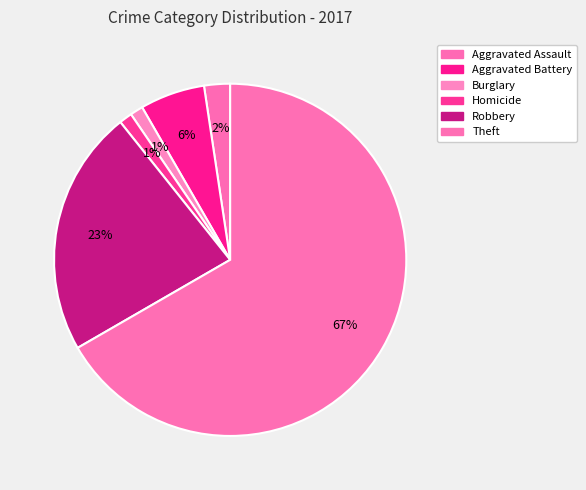

To the nearest percent, what is the combined percentage of Aggravated Assault and Theft?

69%